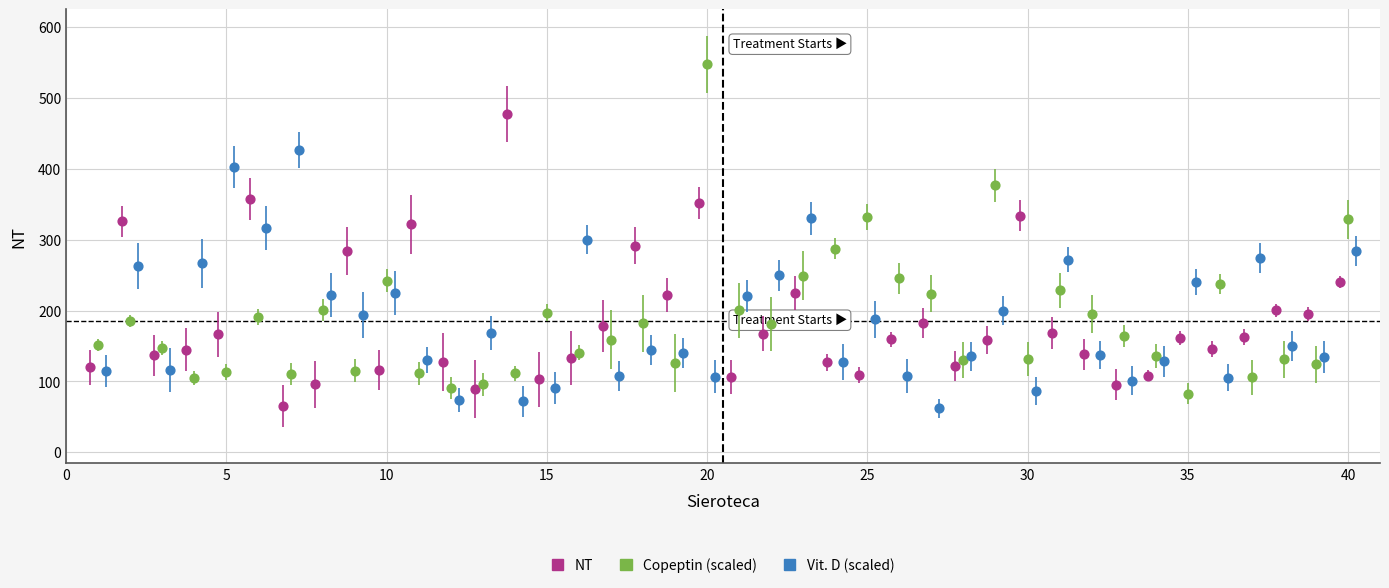

What are all the series names shown in the legend?

NT, Copeptin (scaled), Vit. D (scaled)